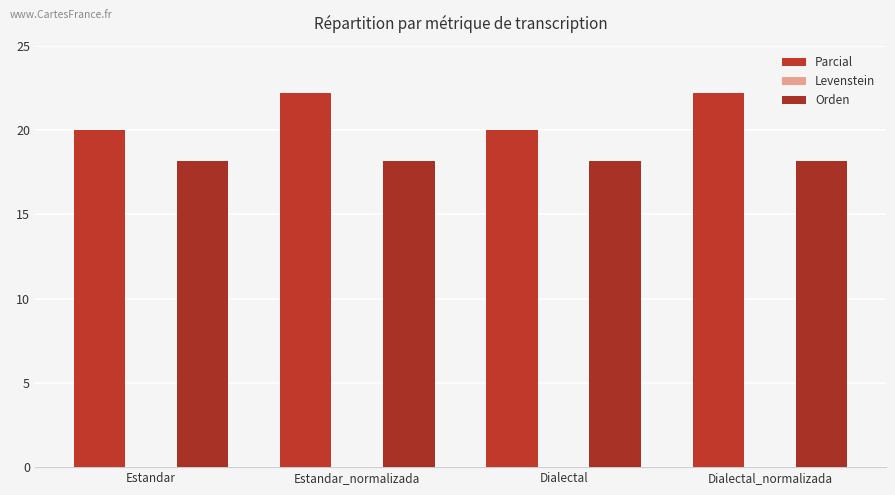

Which series has the largest total across all categories?

Parcial